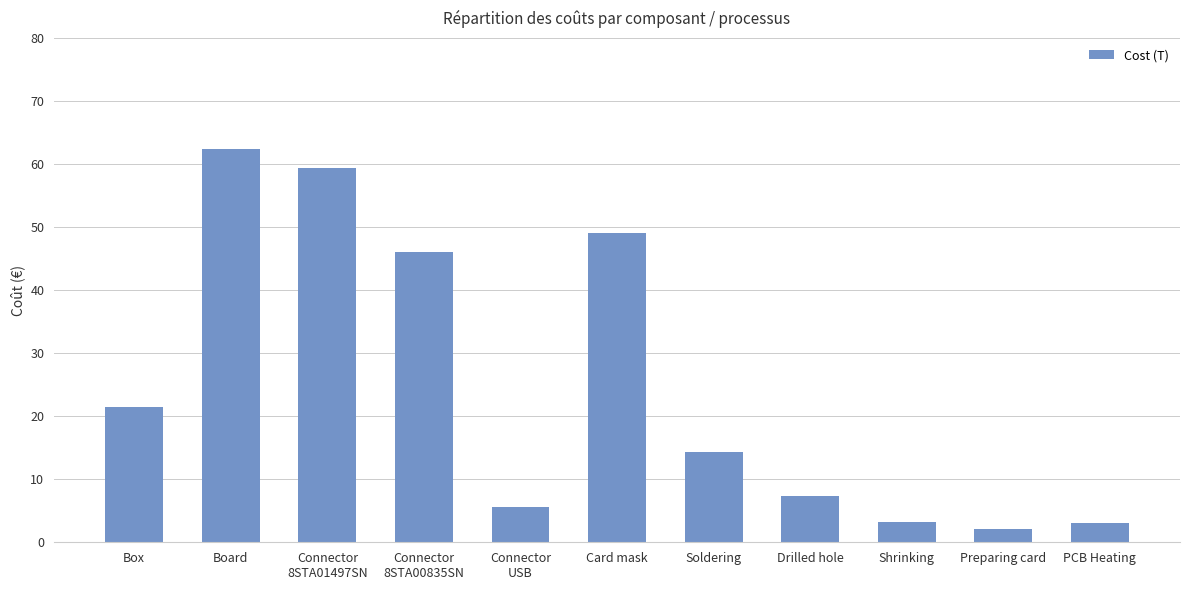

Which category has the highest value across all series?

Board